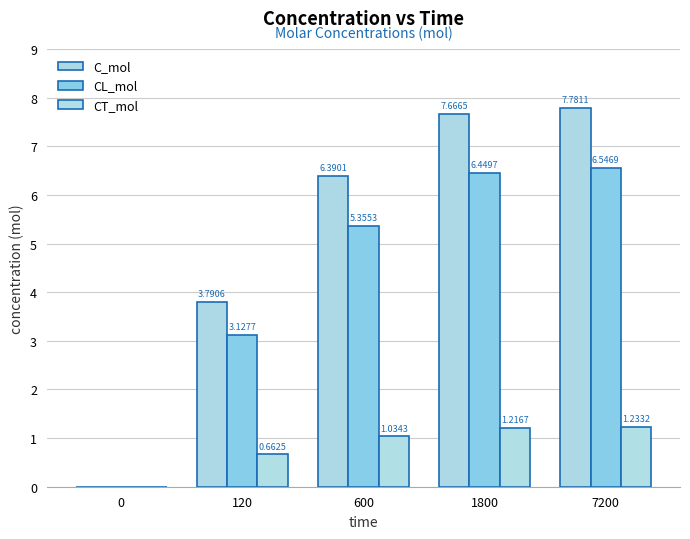

At which label does CT_mol first exceed 1?

600